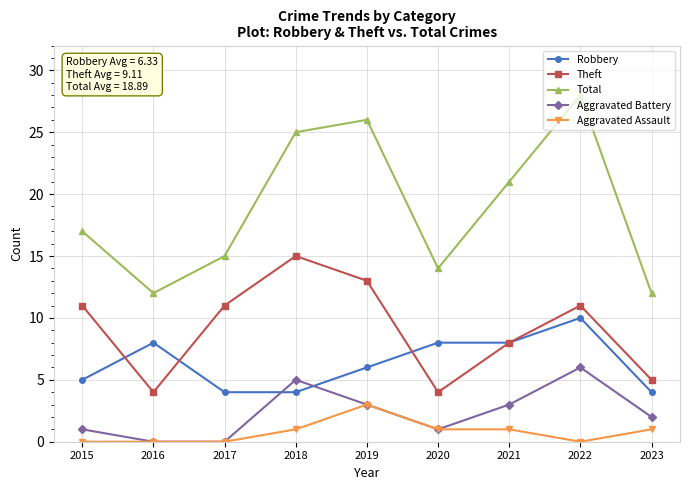

Is the value of Theft at 2015 greater than the value of Robbery at 2021?

Yes